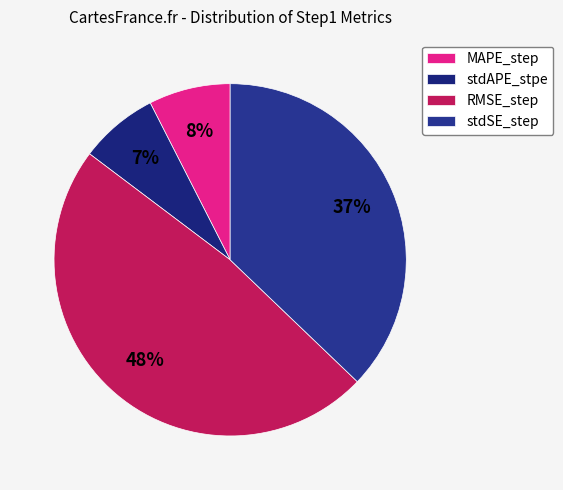

Count the number of slices in the pie.

4